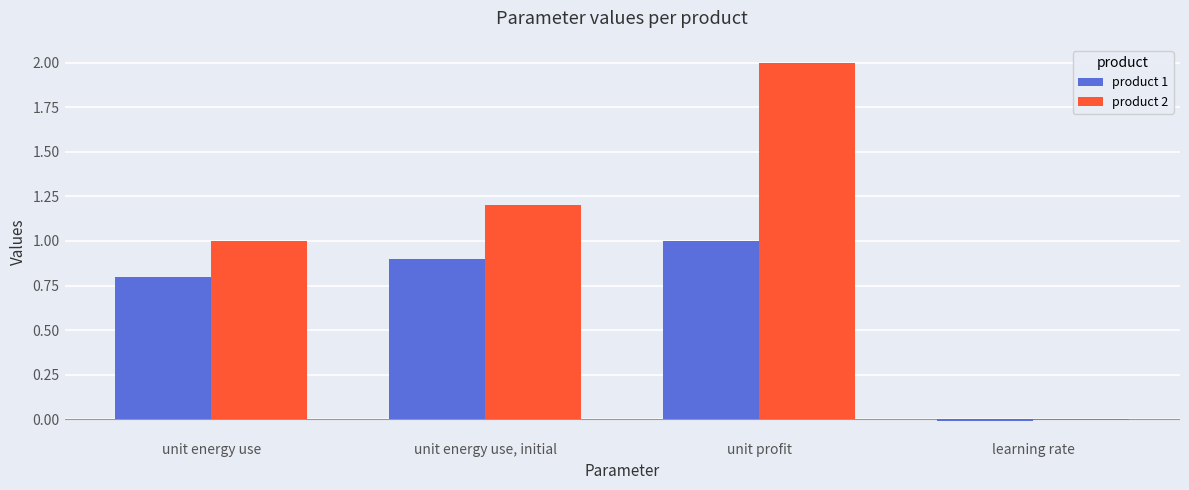

Which series has the largest total across all categories?

product 2